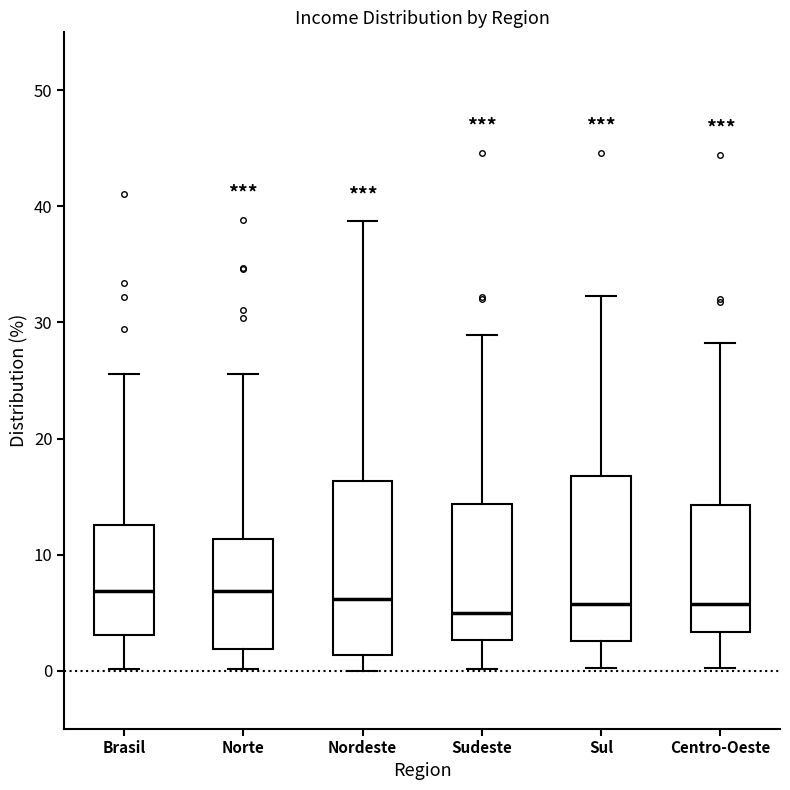

Reading left to right, transcribe this box plot: for each box, give where its median line is, the range the box spans, and where its two whiskers end, as read against the y-axis. The values are not printed on the chart, so give them approximately, as read against the axis.

Brasil: median 7, box 3 to 13, whiskers 0 to 26
Norte: median 7, box 2 to 11, whiskers 0 to 26
Nordeste: median 6, box 1 to 16, whiskers 0 to 39
Sudeste: median 5, box 3 to 14, whiskers 0 to 29
Sul: median 6, box 3 to 17, whiskers 0 to 32
Centro-Oeste: median 6, box 3 to 14, whiskers 0 to 28